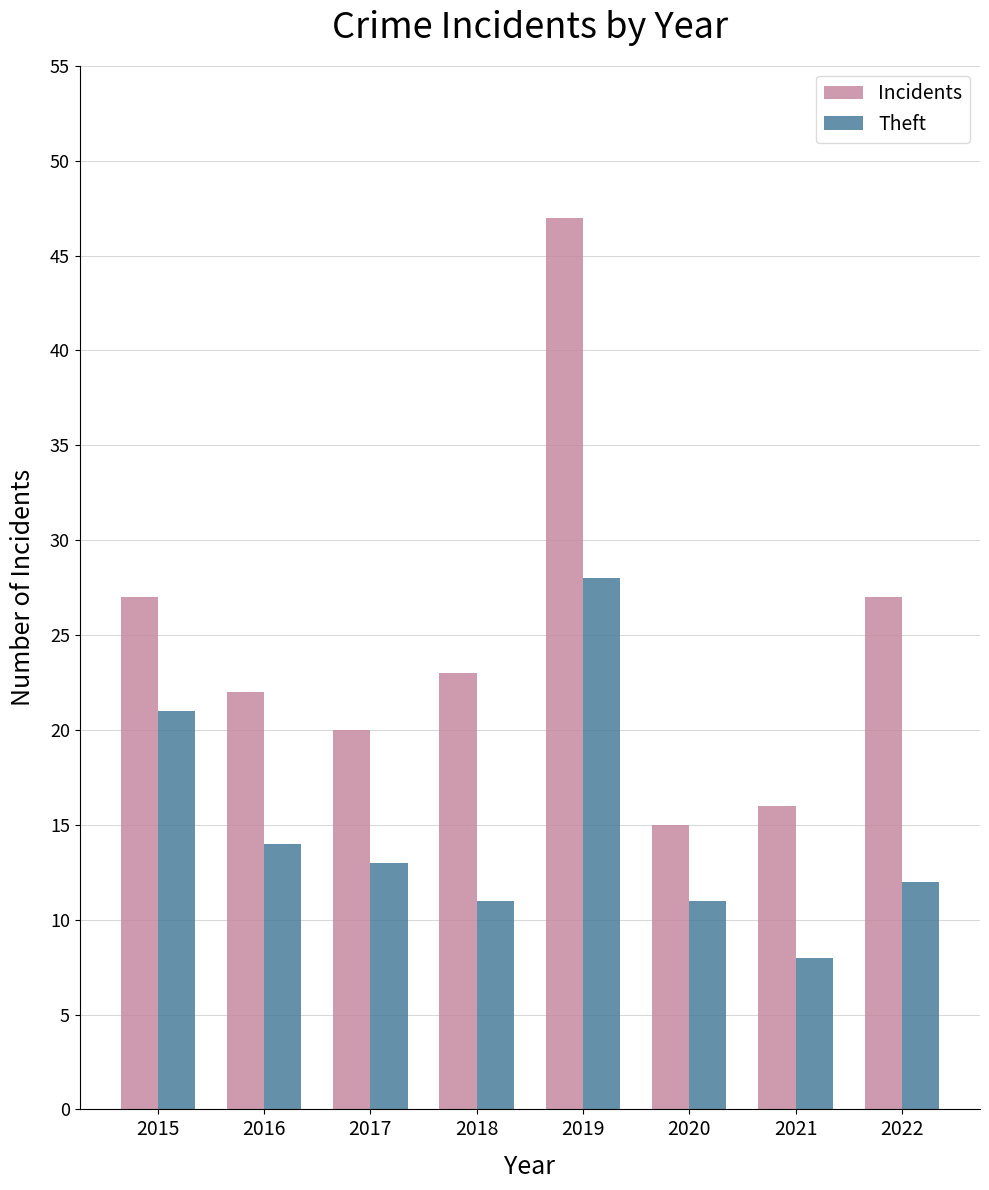

Rank the series by their average value, from highest to lowest.

Incidents, Theft